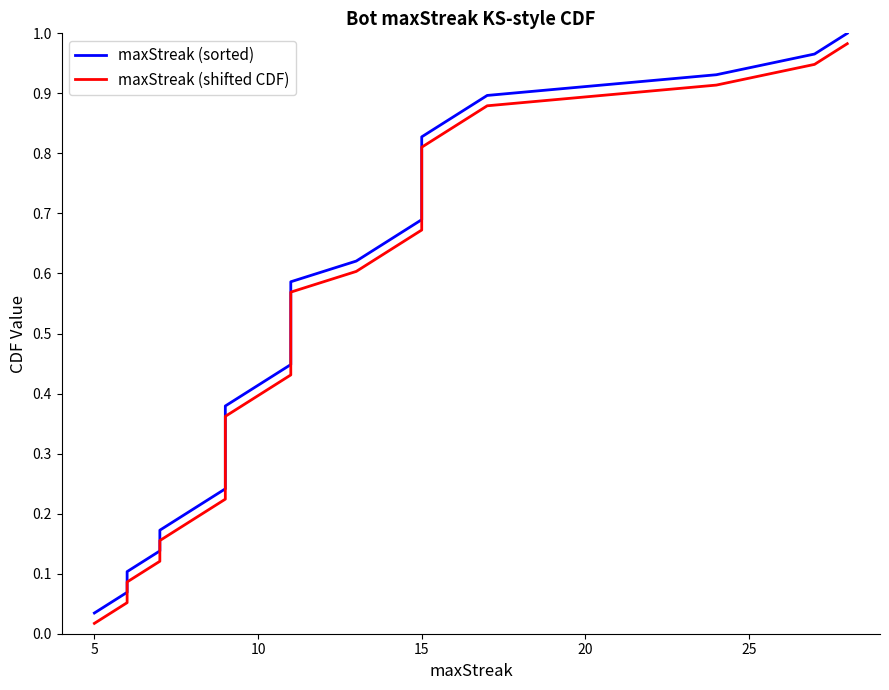

True or false: maxStreak (sorted) and maxStreak (shifted CDF) cross at least once.

False